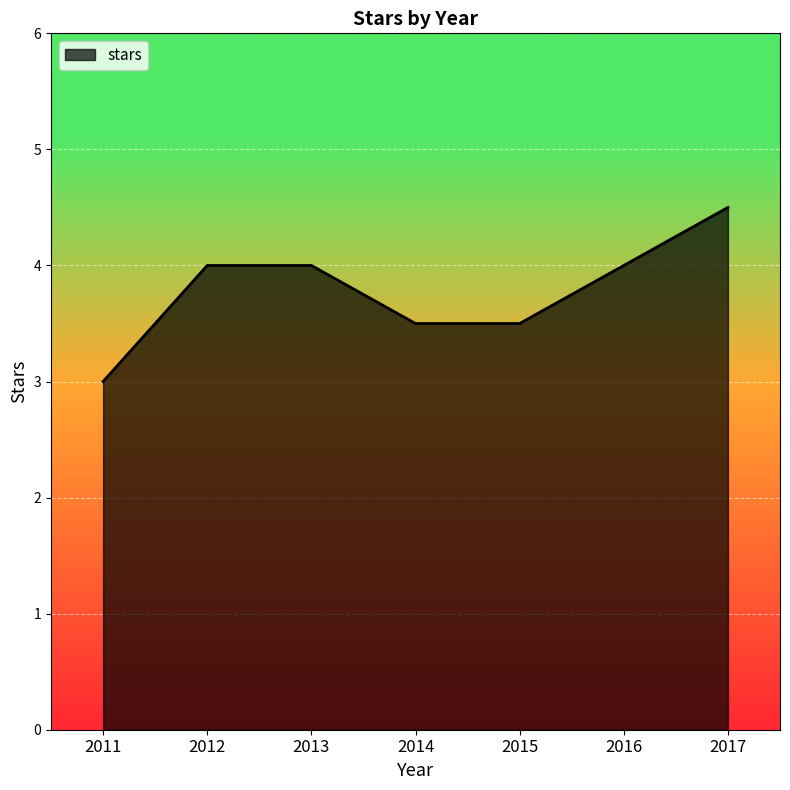

Reading left to right, list all the values displayed in this chart.

2011=3.0	2012=4.0	2013=4.0	2014=3.5	2015=3.5	2016=4.0	2017=4.5